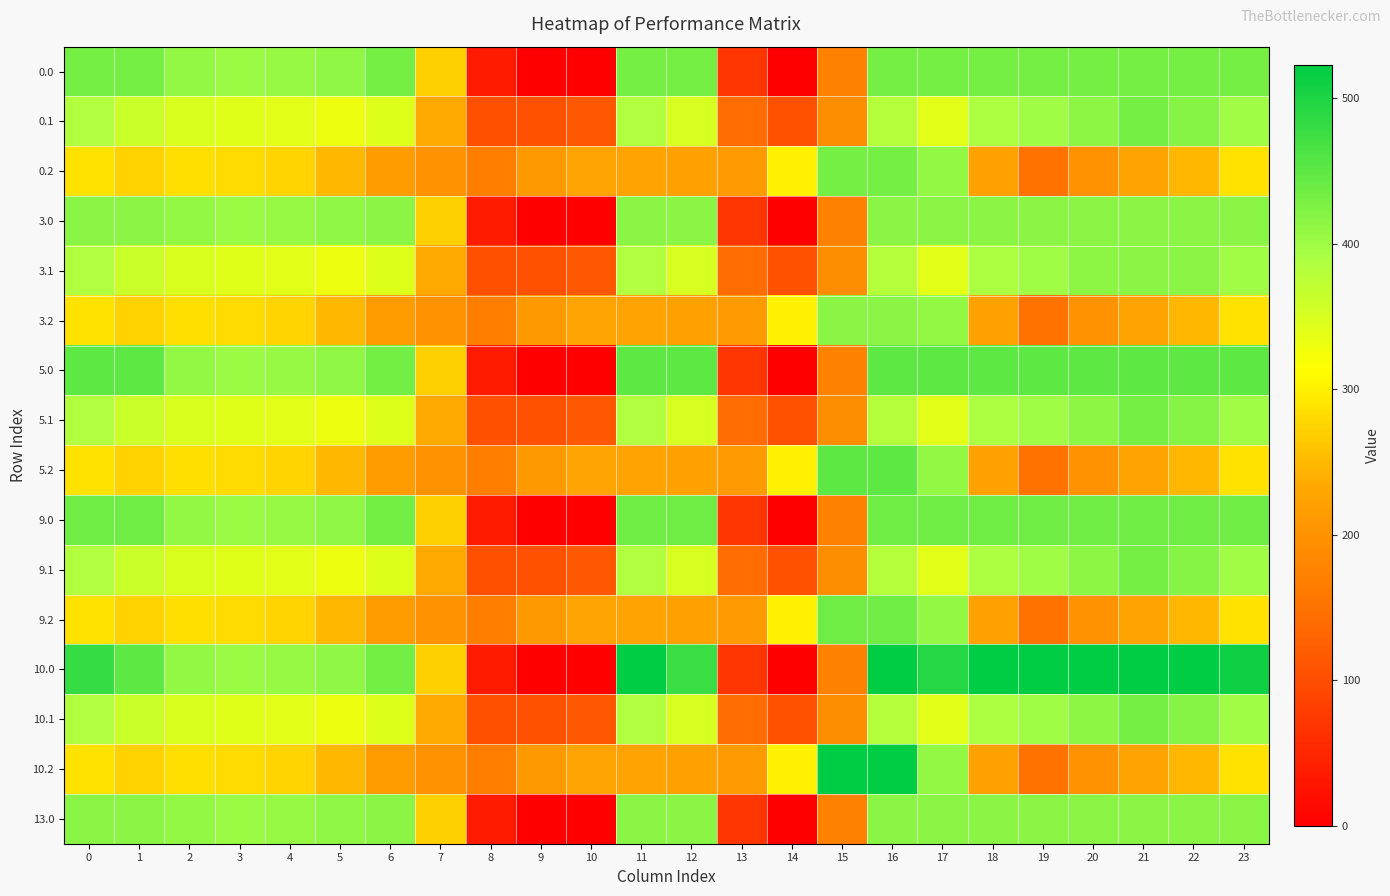

At which category is the sum across all series the highest?

16